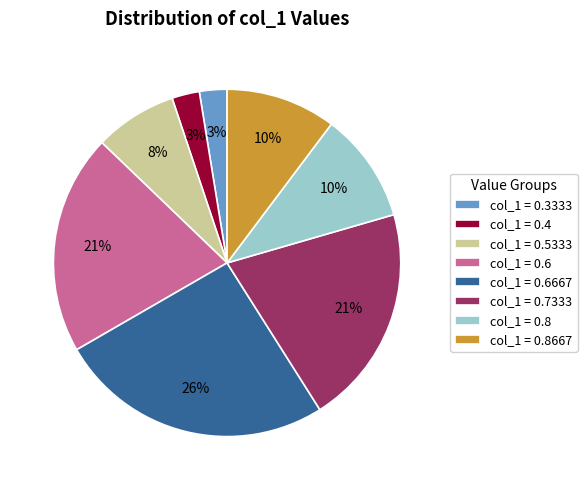

Is col_1 = 0.7333 the majority of the pie?

No